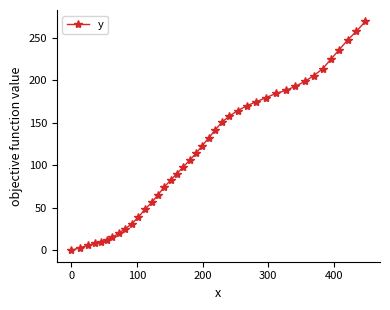

What is the maximum value shown in the chart?

269.1